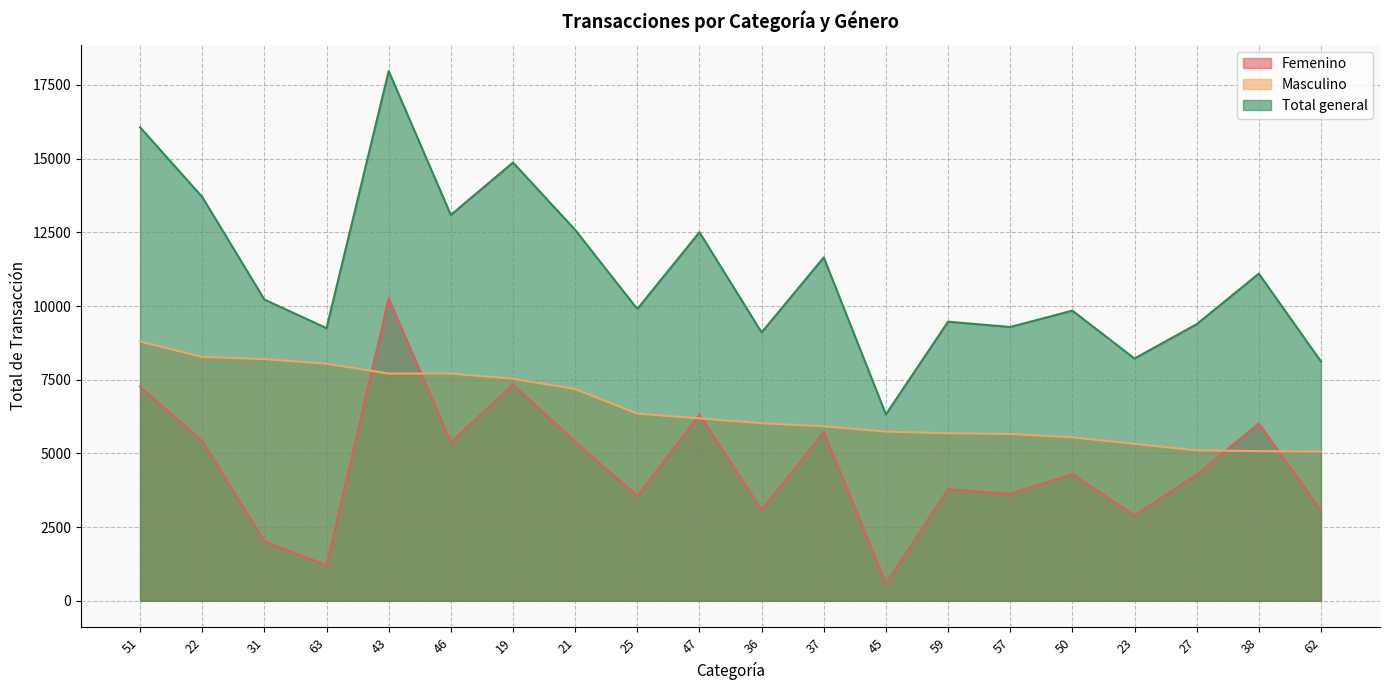

Reading right to left, transcribe all the data shown in this chart.

Femenino: 3060	6020	4280	2895	4300	3630	3785	585	5730	3080	6315	3550	5400	7335	5380	10260	1205	2020	5425	7270
Masculino: 5060	5080	5105	5325	5545	5660	5685	5740	5920	6025	6190	6350	7185	7535	7710	7710	8045	8200	8275	8795
Total general: 8120	11100	9385	8220	9845	9290	9470	6325	11650	9105	12505	9900	12585	14870	13090	17970	9250	10220	13700	16065